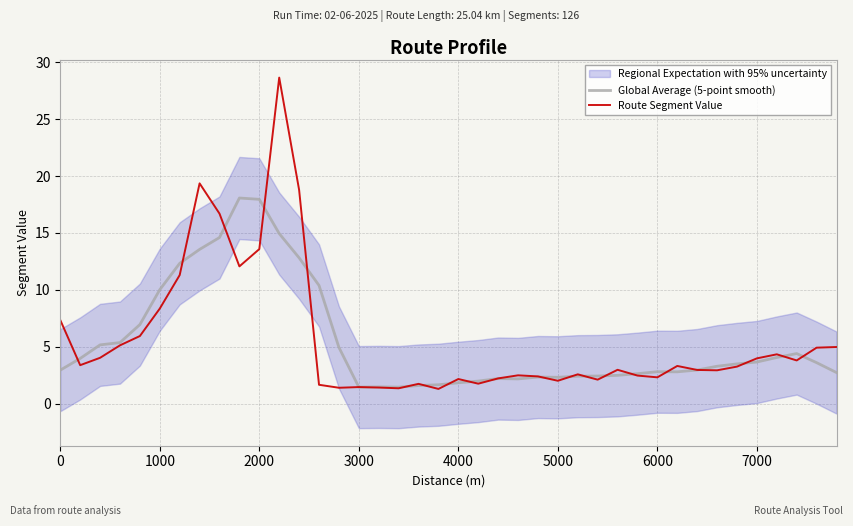

What is the maximum value for Global Average (5-point smooth)?

18.1